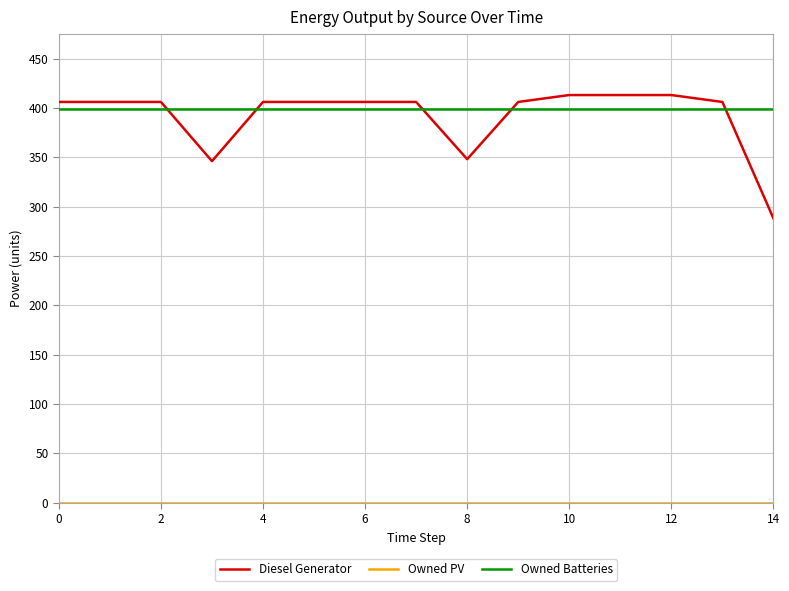

Which series has the largest range (max minus min)?

Diesel Generator